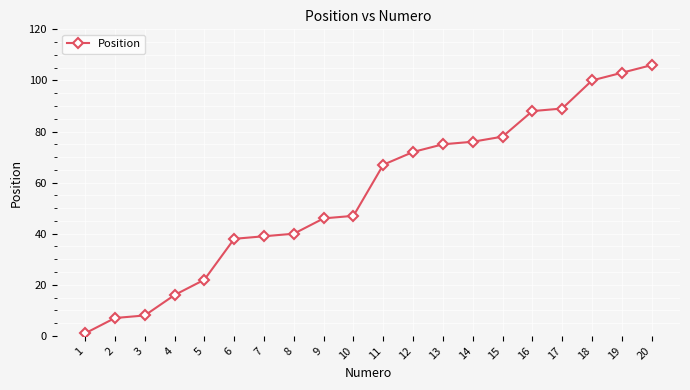

True or false: the data has more than 2 interior local peaks.

False